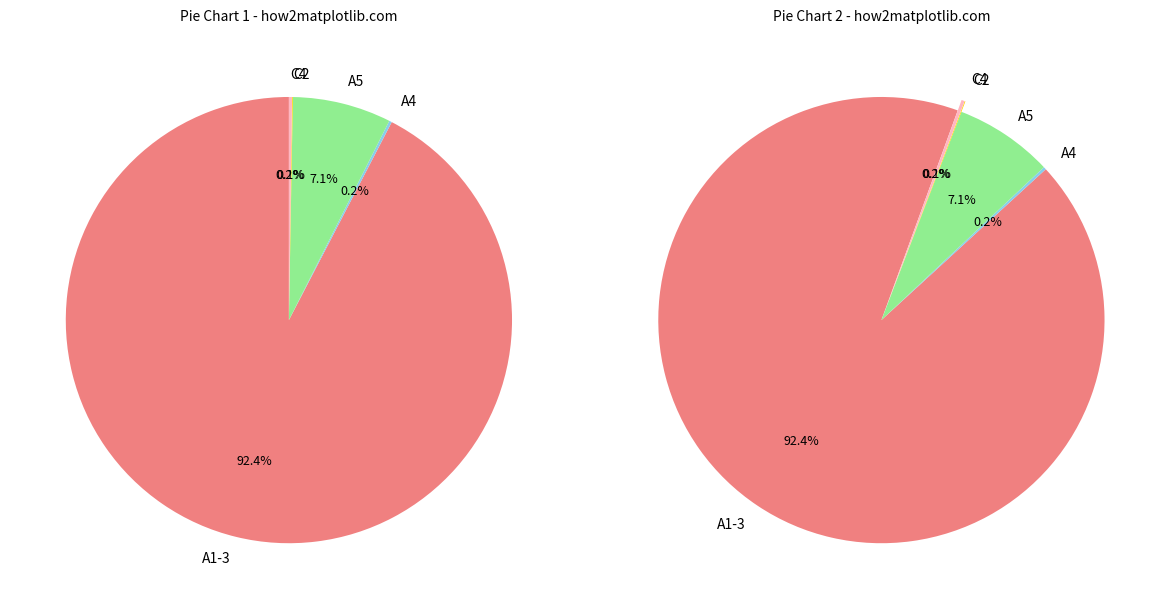

Which category has the biggest portion of the pie?

A1-3 (Product Stage)